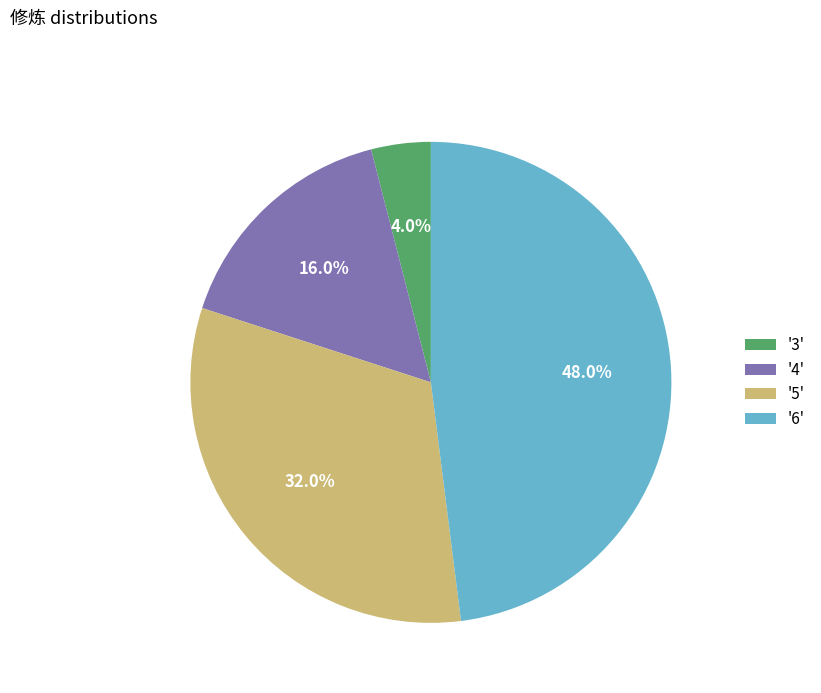

What is the largest slice in the pie chart?

'6'